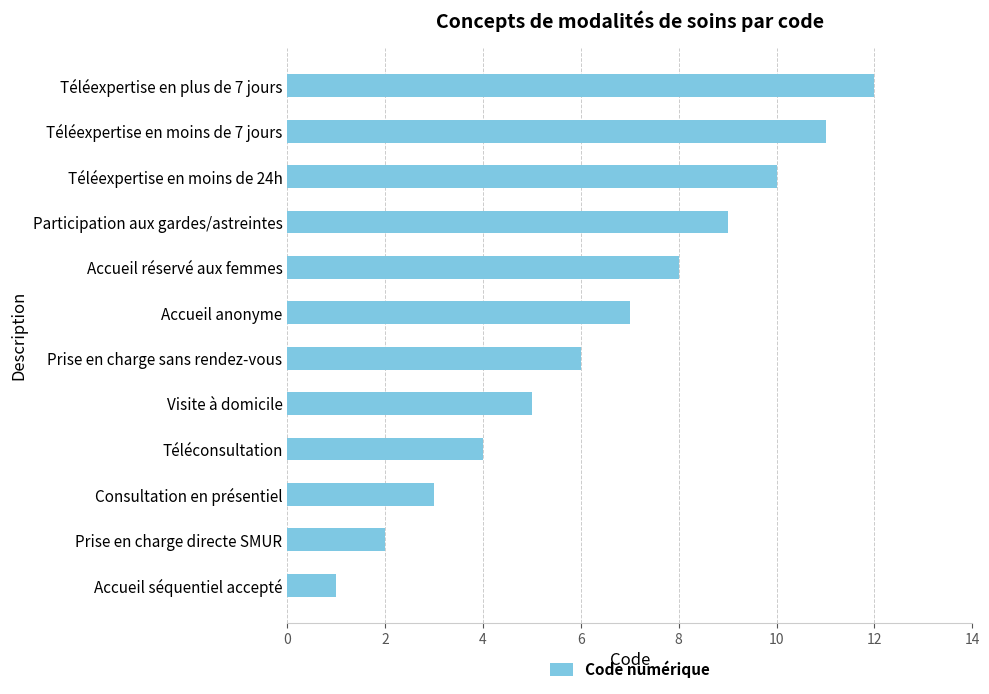

Between Téléexpertise en moins de 7 jours and Prise en charge sans rendez-vous, which is larger?

Téléexpertise en moins de 7 jours